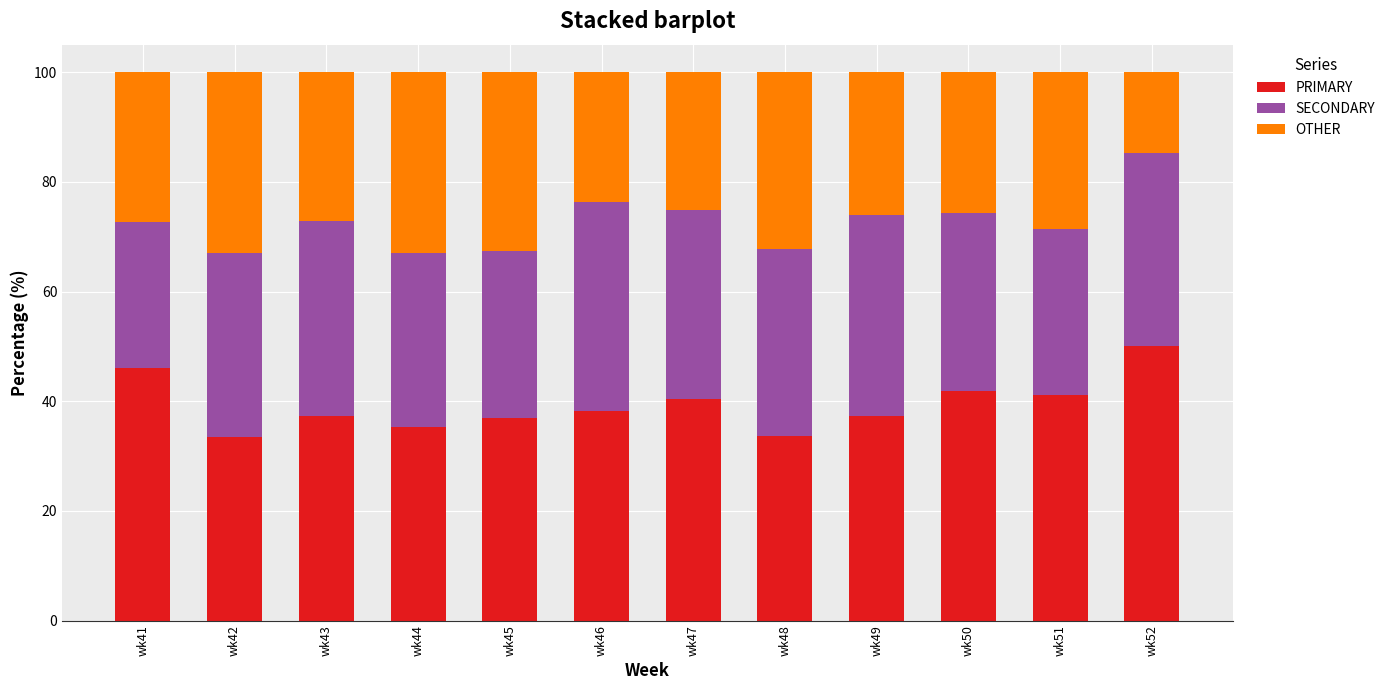

Are the bars horizontal?

No